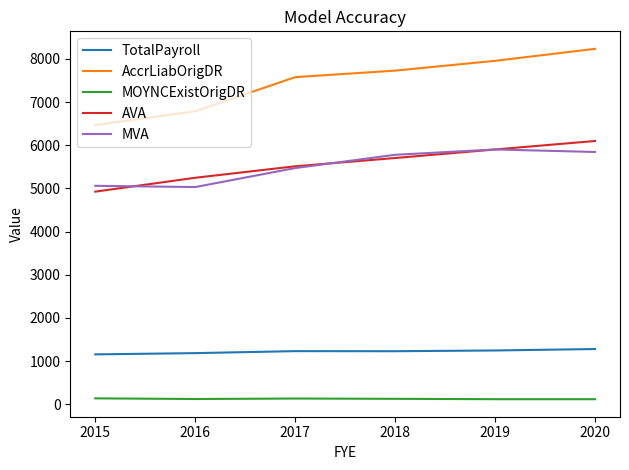

True or false: AccrLiabOrigDR and MVA intersect in this chart.

False